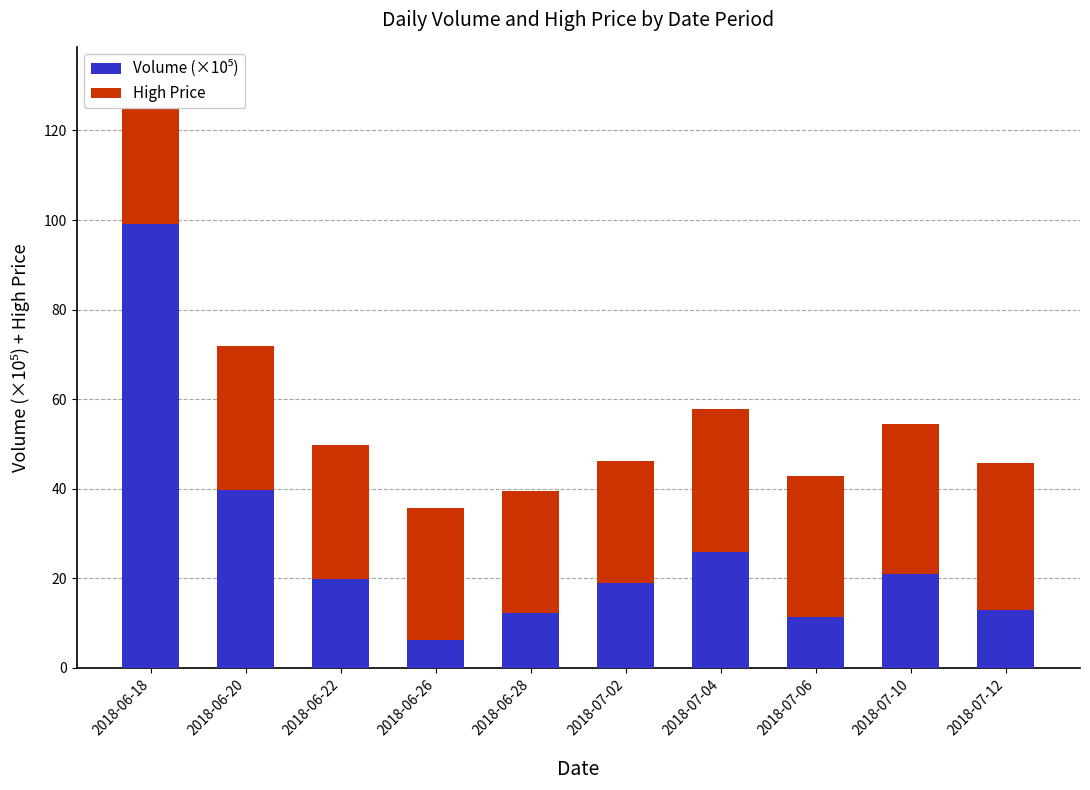

What is the total value across all series at 2018-07-04?

57.7